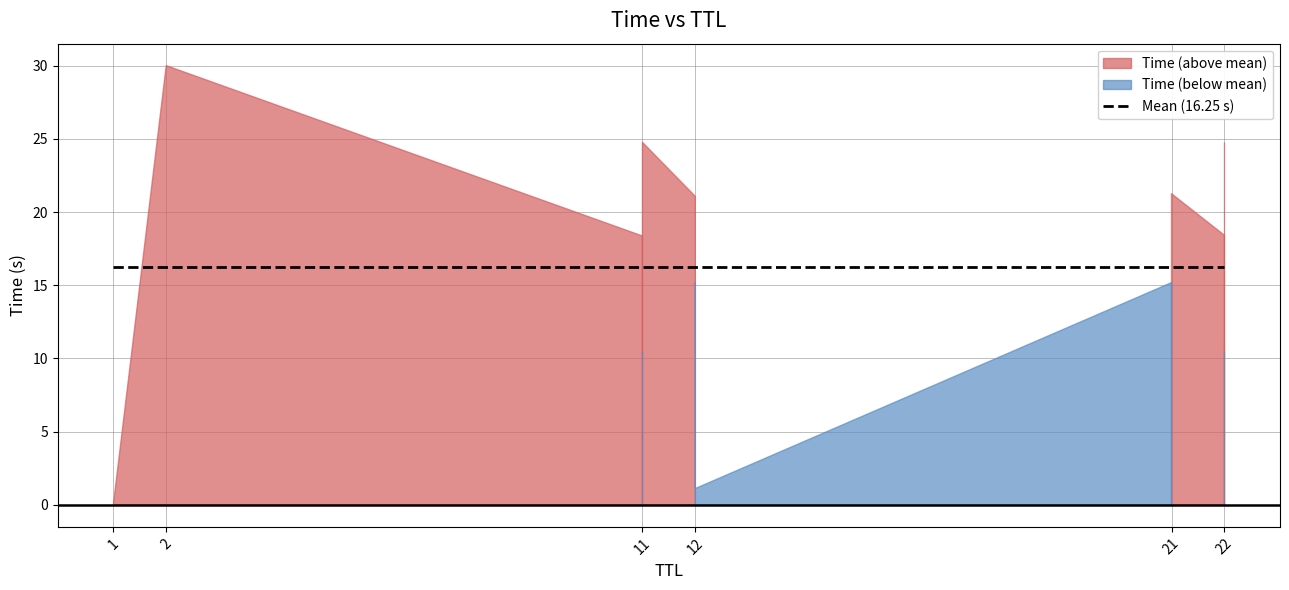

How many values are below 18?

6